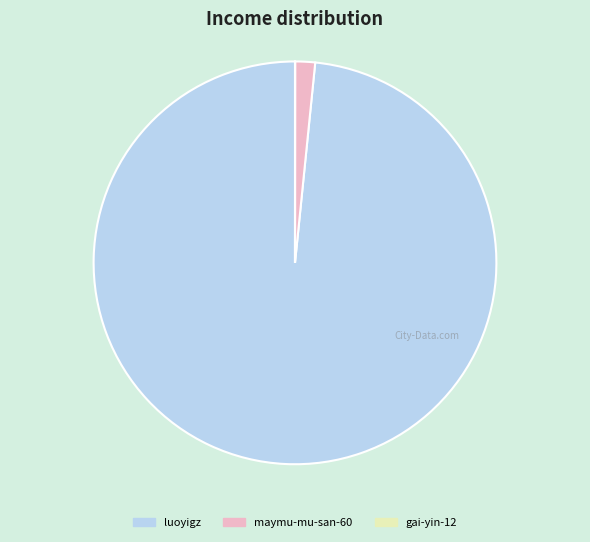

Which has a higher value, maymu-mu-san-60 or luoyigz?

luoyigz